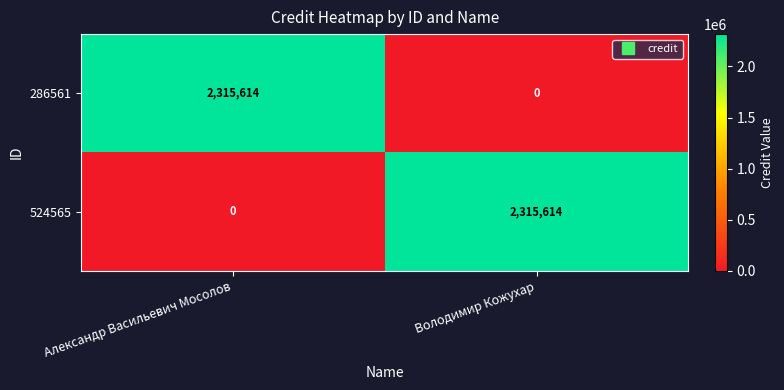

List the labels in order of 524565 value, smallest first.

Александр Васильевич Мосолов, Володимир Кожухар